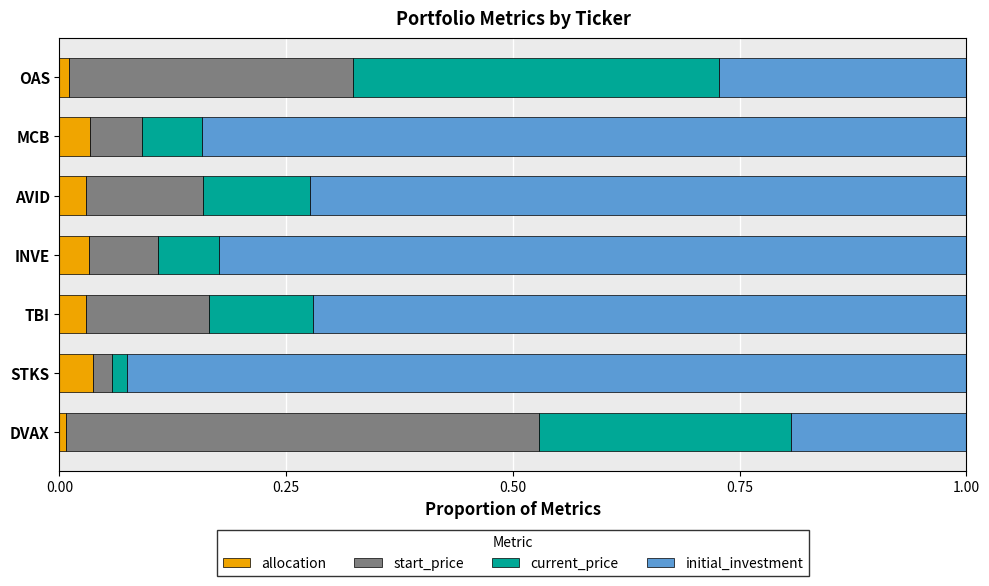

What are all the series names shown in the legend?

allocation, start_price, current_price, initial_investment